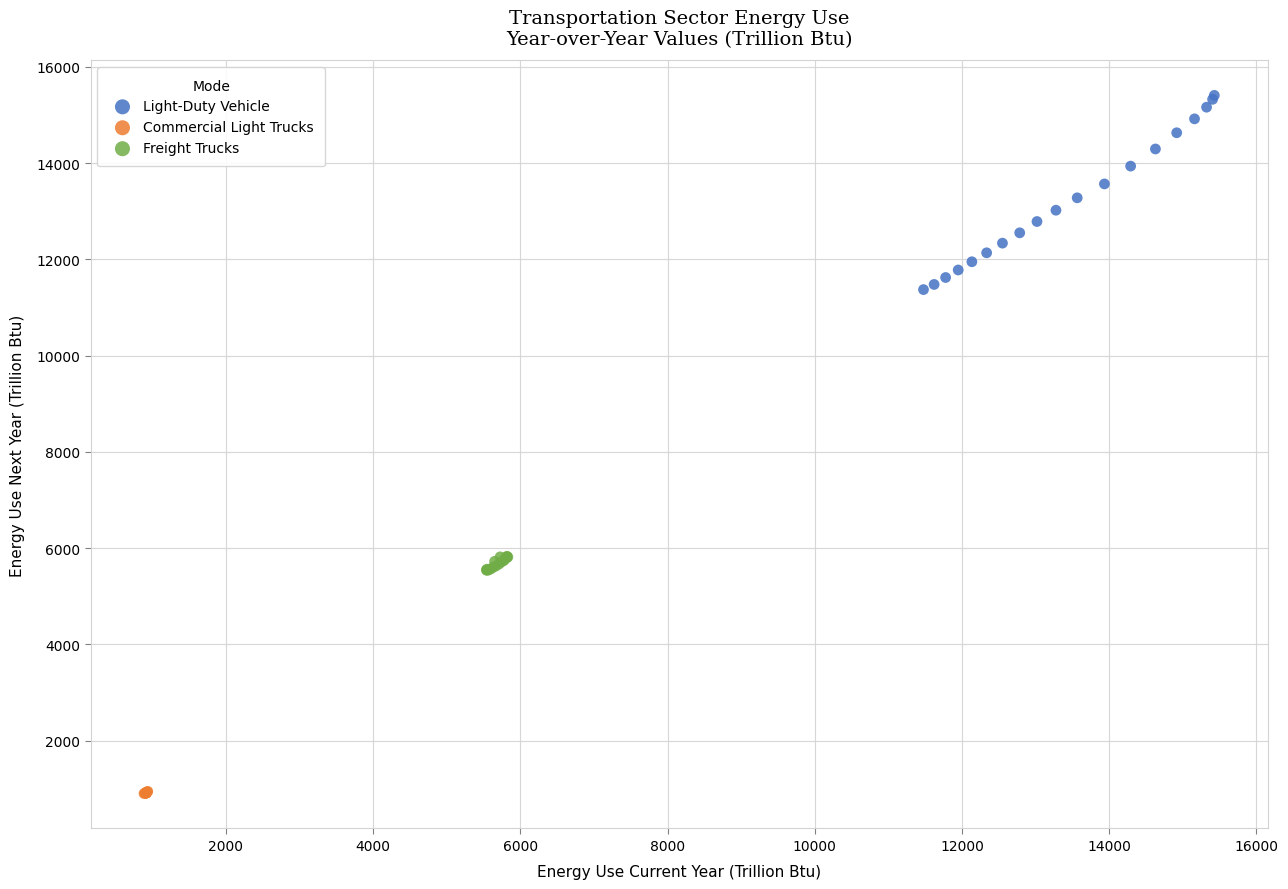

Which series contains the lowest Y value?

Commercial Light Trucks